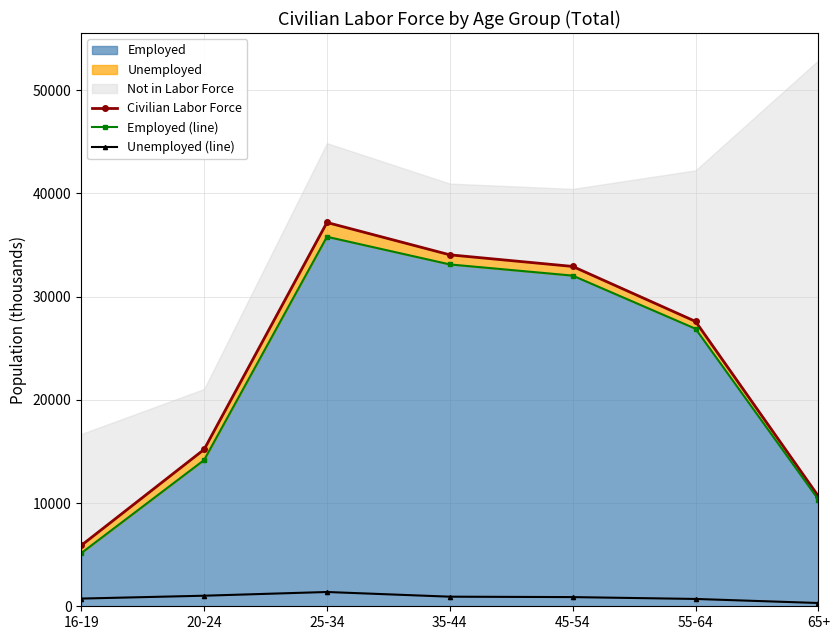

What is the value of the Unemployed (line) point at the 7th from the left?

317